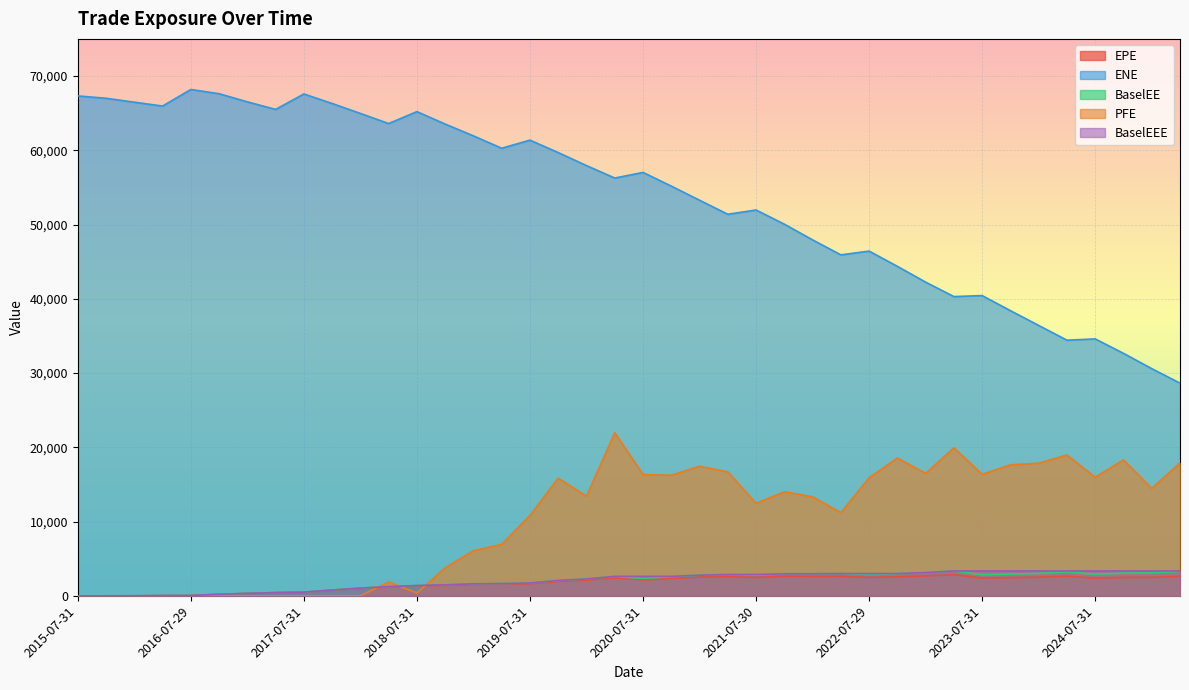

True or false: EPE and BaselEE cross at least once.

False